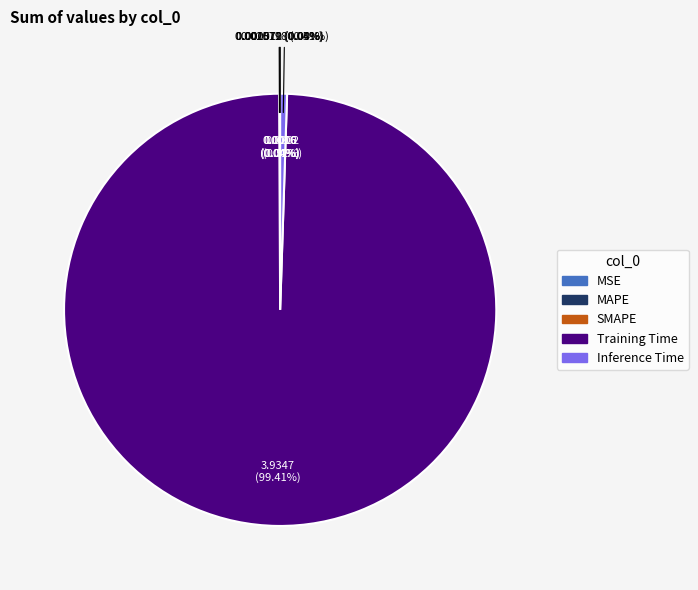

To the nearest percent, what is the average slice percentage?

20%